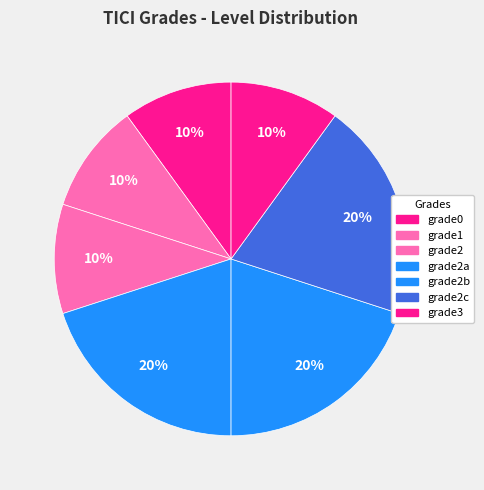

To the nearest percent, what is the combined percentage of grade2 and grade2a?

30%